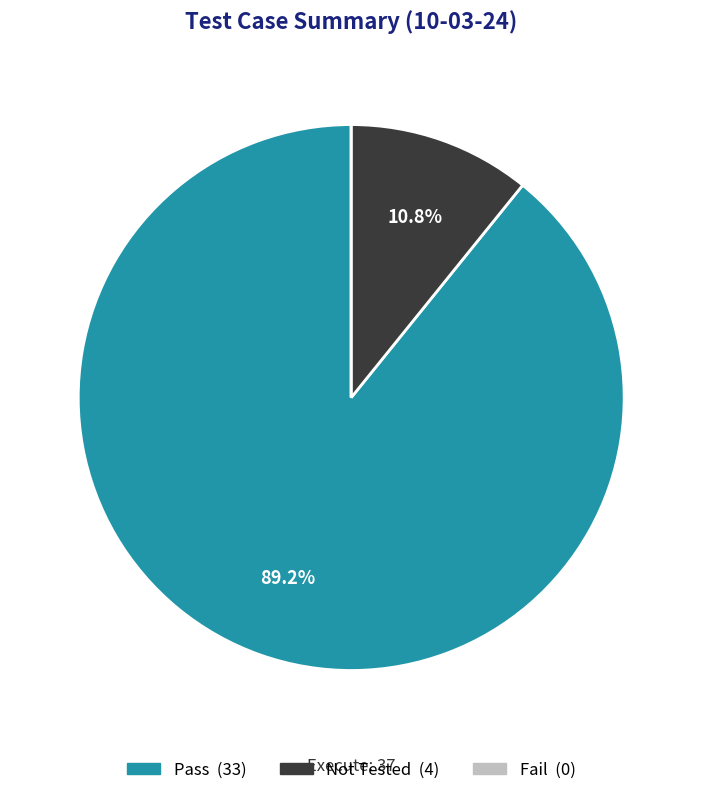

What portion of the pie excludes Not Tested?

89.2%